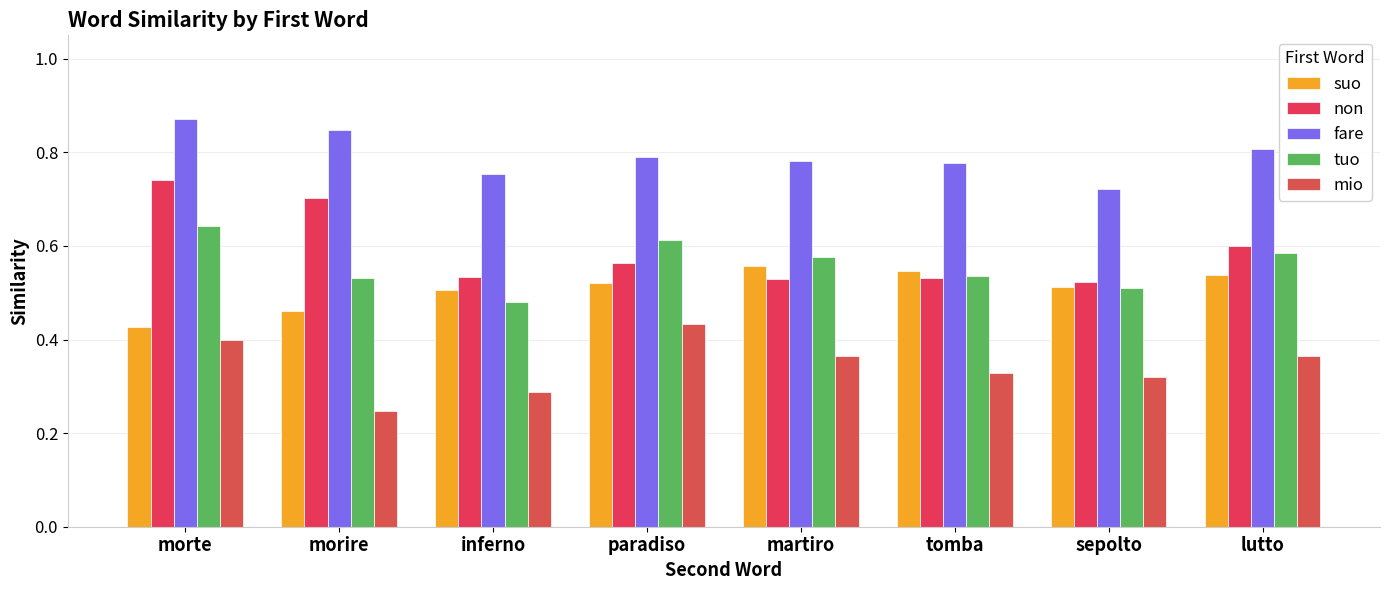

At tomba, list the series in order from largest to smallest.

fare, suo, tuo, non, mio